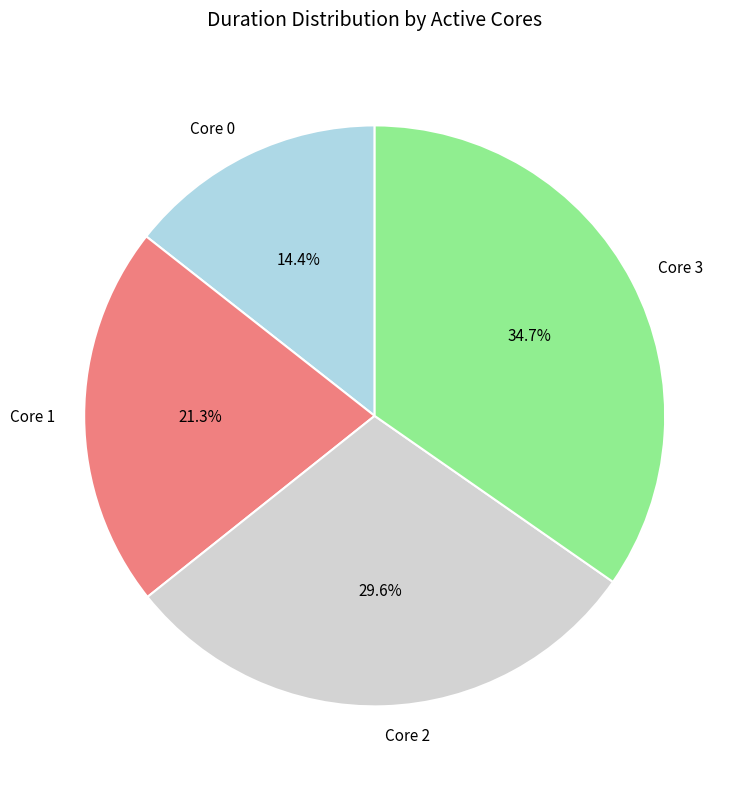

Which slice is the largest?

Core 3